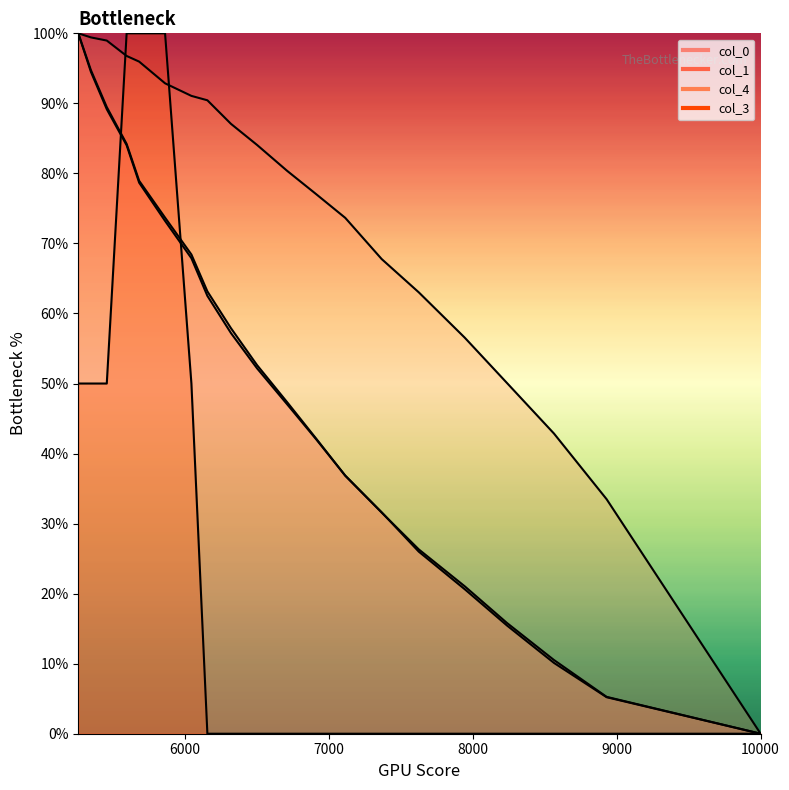

What is the value of the col_3 point at the 14th from the left?

50.0